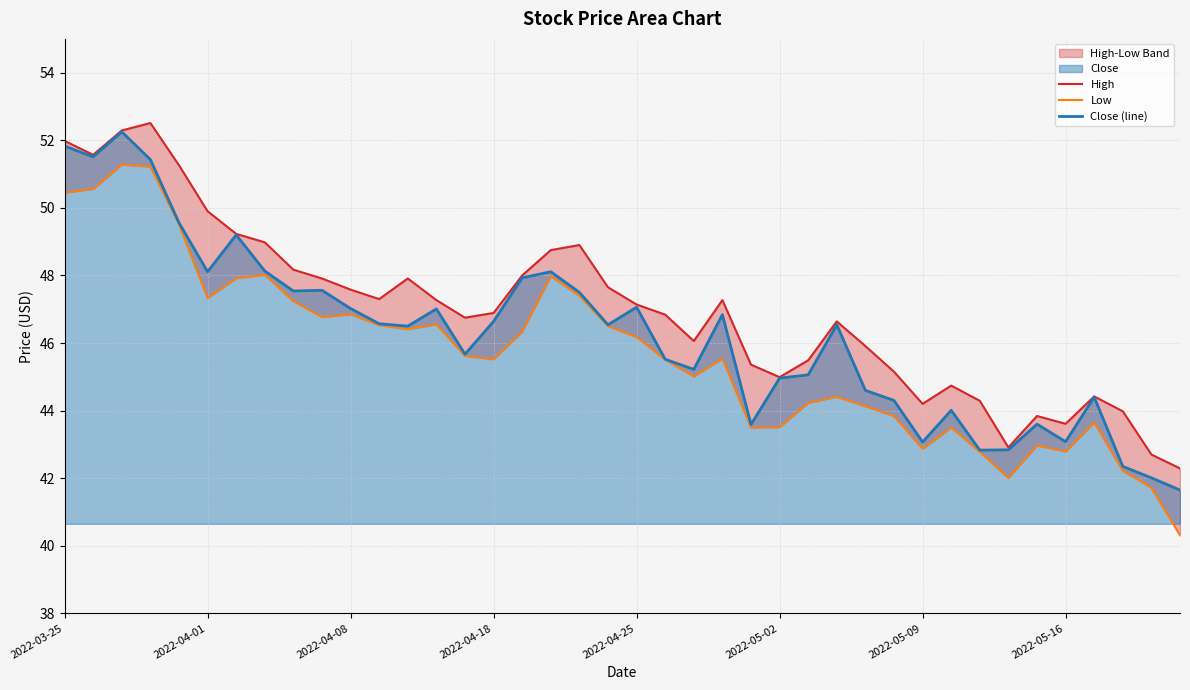

The High series shows 18.2 at 29. True or false?

False